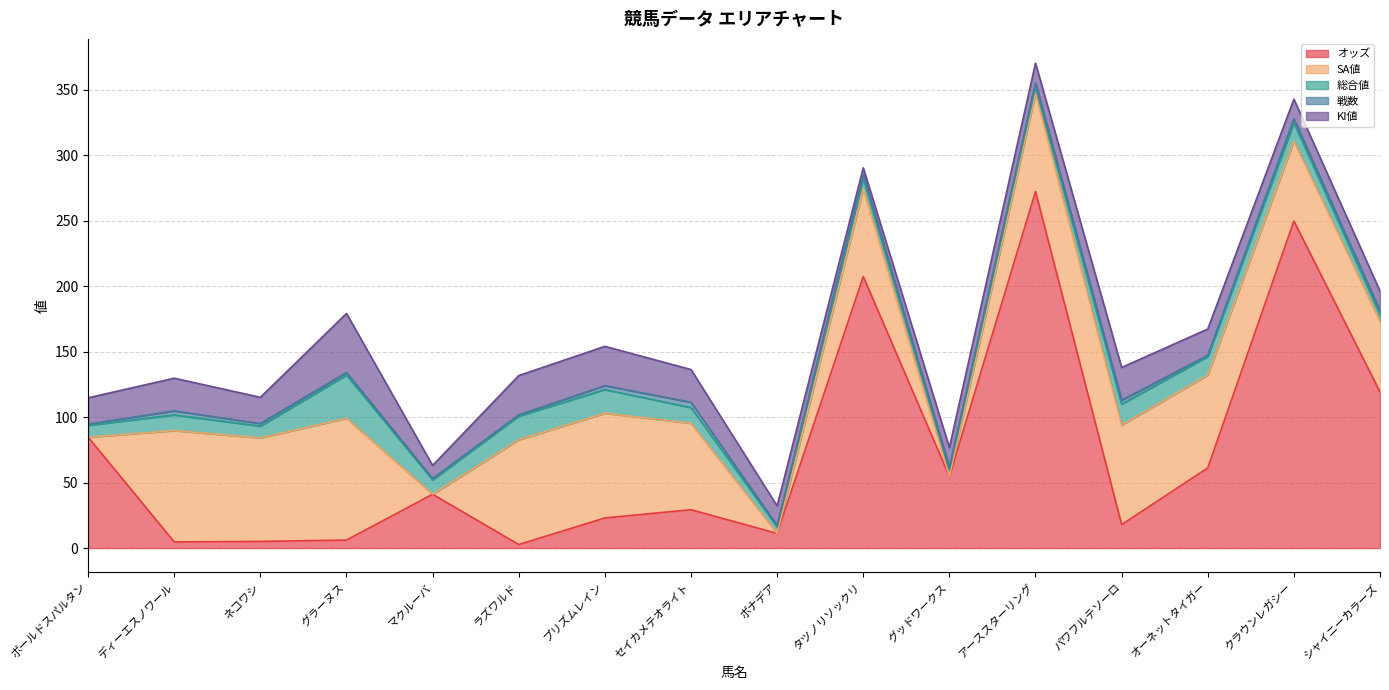

Where is the first local minimum for 総合値?

ネコワシ